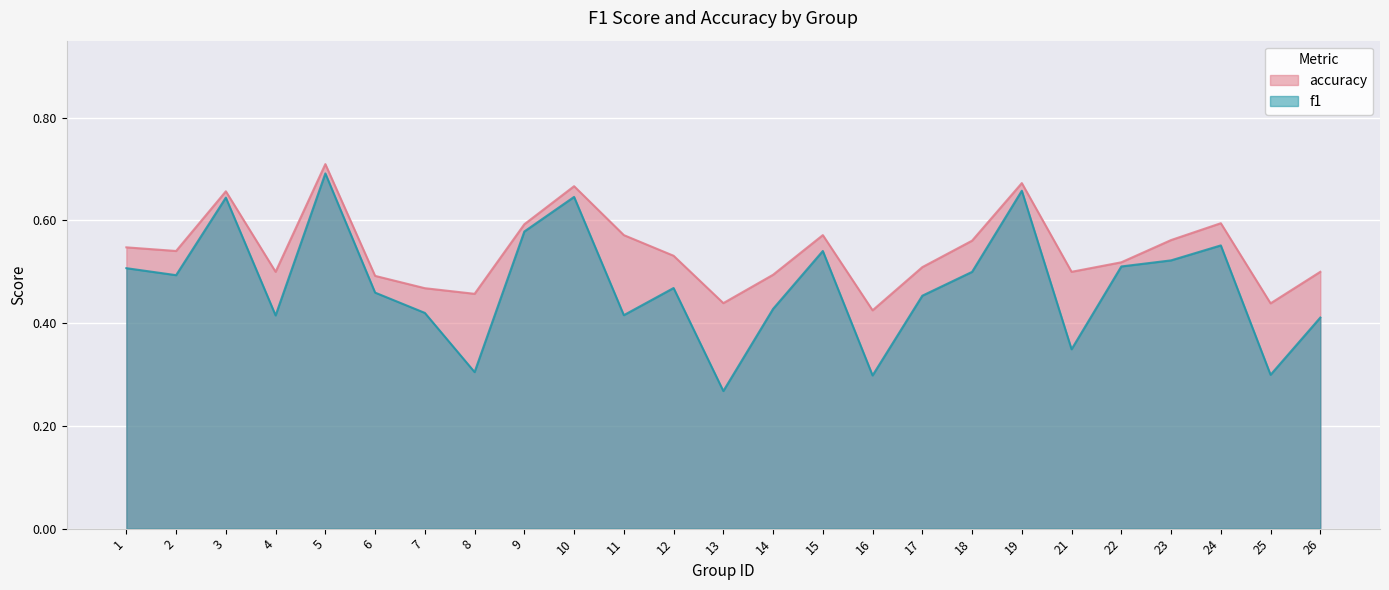

Reading left to right, what are all the values shown in this chart?

f1: 1=0.5	2=0.5	3=0.6	4=0.4	5=0.7	6=0.5	7=0.4	8=0.3	9=0.6	10=0.6	11=0.4	12=0.5	13=0.3	14=0.4	15=0.5	16=0.3	17=0.5	18=0.5	19=0.7	21=0.3	22=0.5	23=0.5	24=0.6	25=0.3	26=0.4
accuracy: 1=0.5	2=0.5	3=0.7	4=0.5	5=0.7	6=0.5	7=0.5	8=0.5	9=0.6	10=0.7	11=0.6	12=0.5	13=0.4	14=0.5	15=0.6	16=0.4	17=0.5	18=0.6	19=0.7	21=0.5	22=0.5	23=0.6	24=0.6	25=0.4	26=0.5